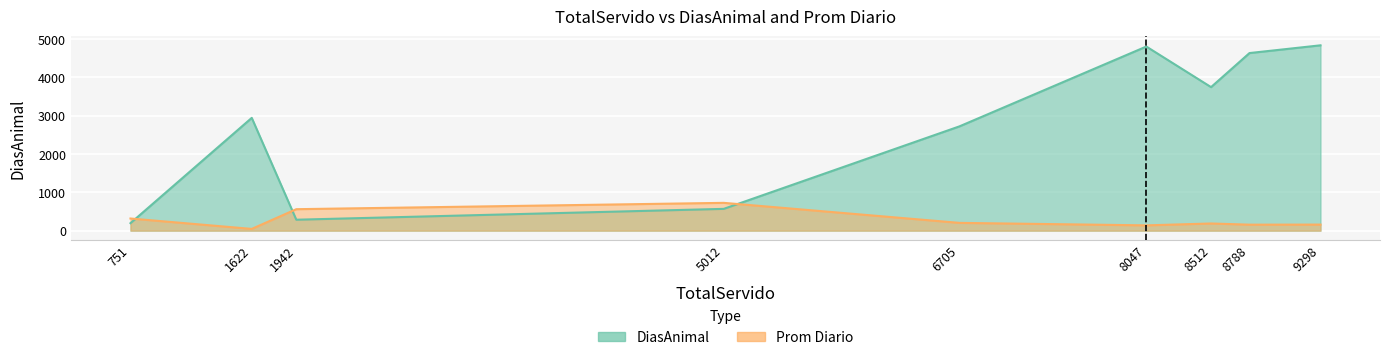

Is it true that Prom Diario equals 0.5 at EXP-1-1?

False